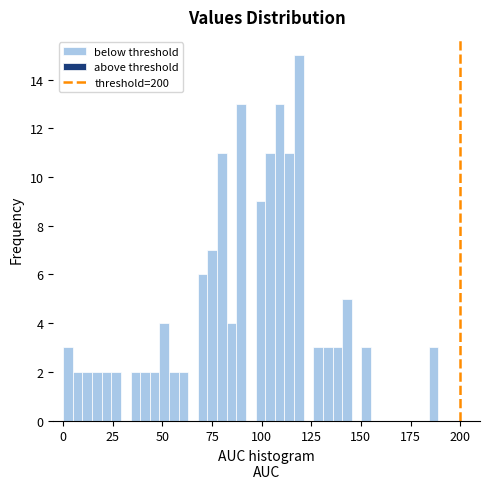

Read against the x-axis, roughly where is the centre of the tallest bar?

120